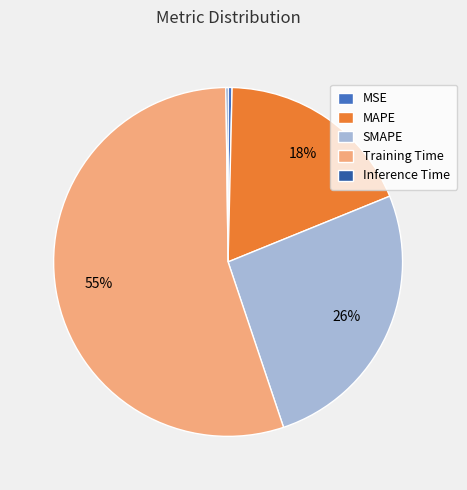

To the nearest percent, what portion does SMAPE represent?

26%